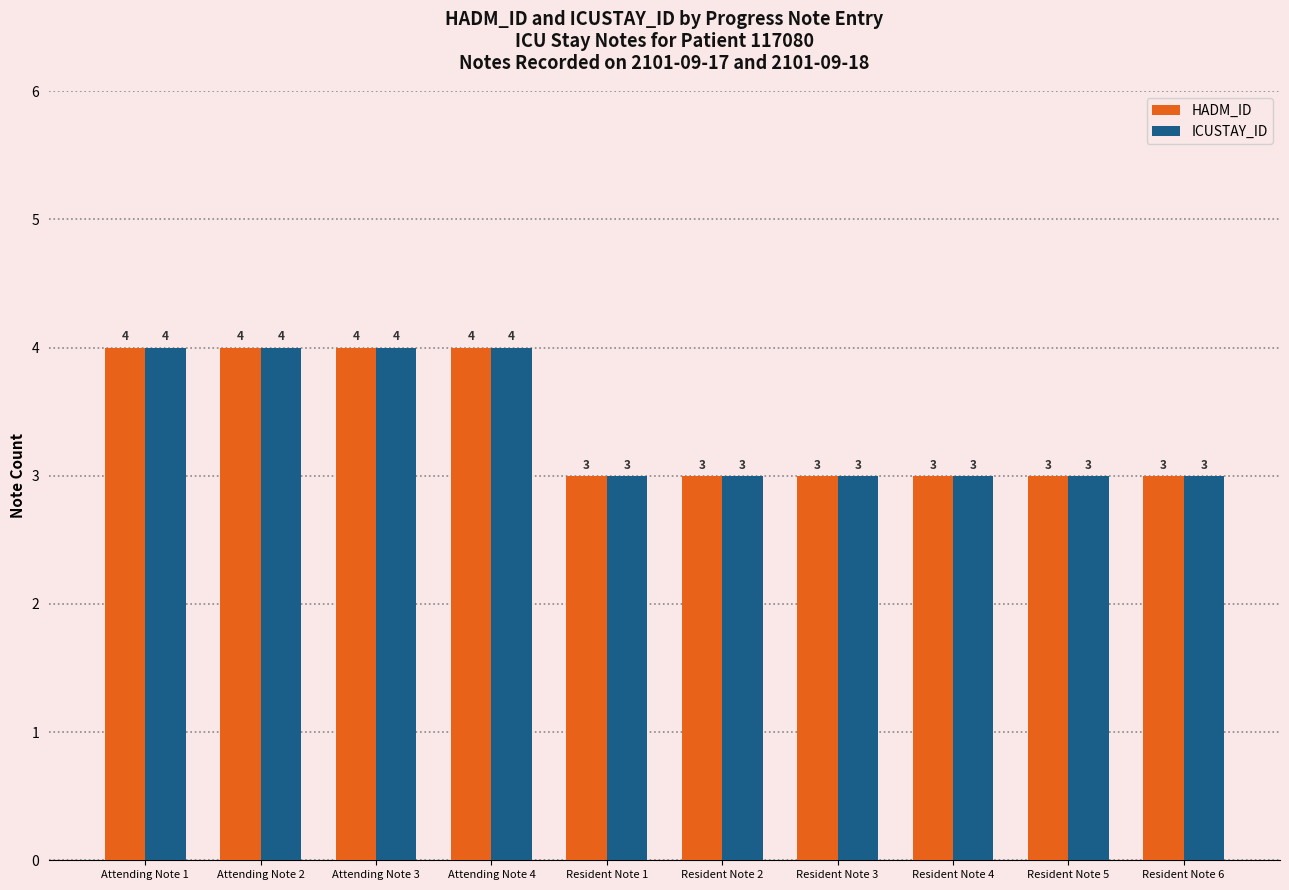

How many values in the HADM_ID series exceed 3?

4